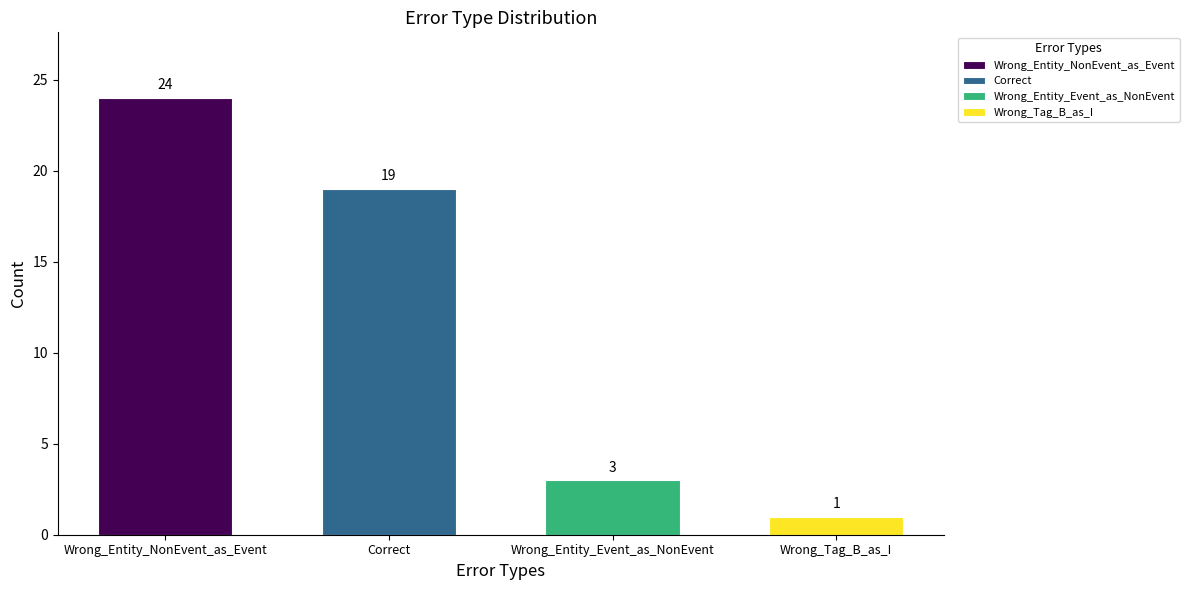

Rank the categories by value from highest to lowest.

Wrong_Entity_NonEvent_as_Event, Correct, Wrong_Entity_Event_as_NonEvent, Wrong_Tag_B_as_I